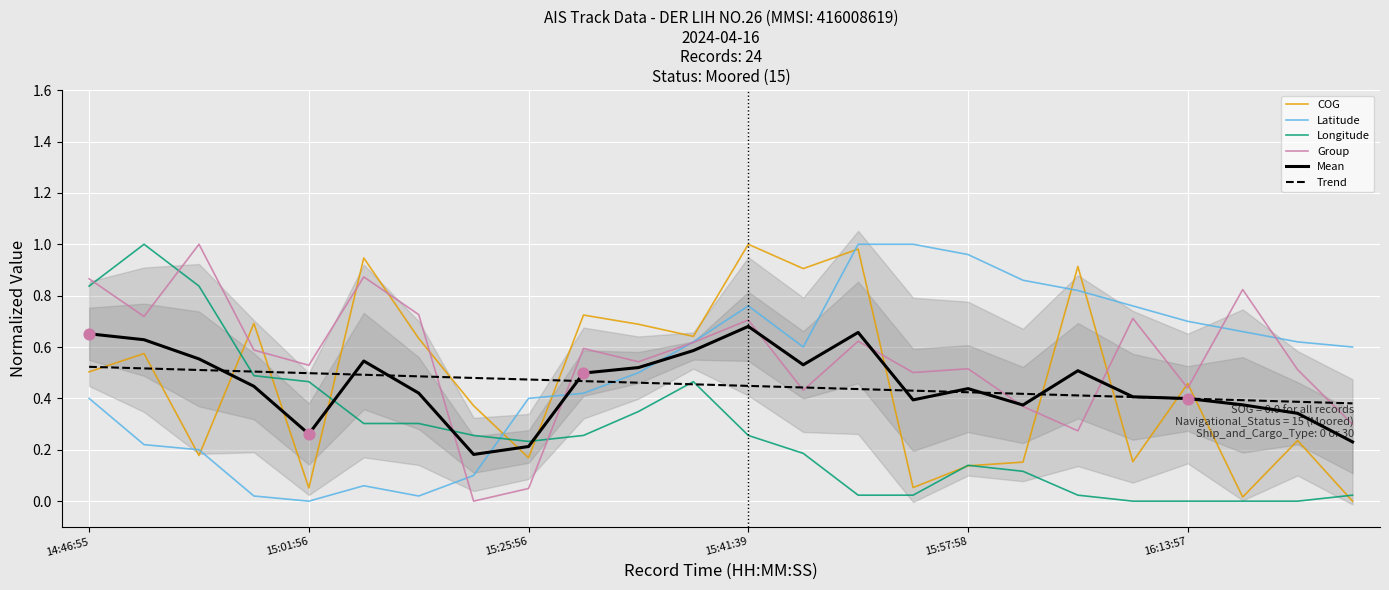

The Mean series shows 0.1 at 15:01:56. True or false?

False